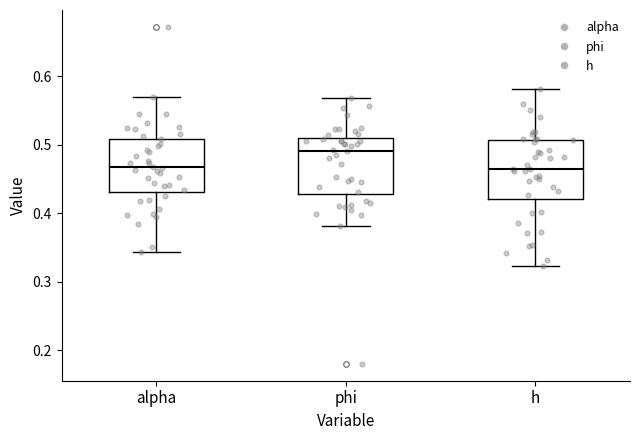

Reading left to right, read every box against the y-axis: the position of its median line, the range the box covers, and the ends of its whiskers. The values are not printed on the chart, so give them approximately, as read against the axis.

alpha: median 0.47, box 0.43 to 0.51, whiskers 0.34 to 0.57
phi: median 0.49, box 0.43 to 0.51, whiskers 0.38 to 0.57
h: median 0.47, box 0.42 to 0.51, whiskers 0.32 to 0.58